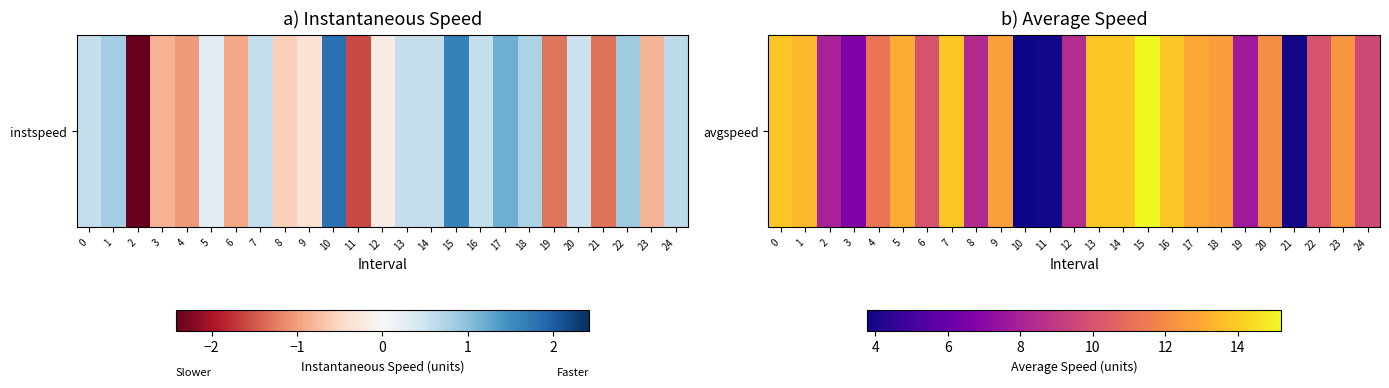

List the labels in order of value, largest first.

15, 0, 7, 13, 14, 16, 1, 5, 17, 9, 18, 23, 20, 4, 6, 22, 24, 12, 8, 2, 19, 3, 11, 21, 10